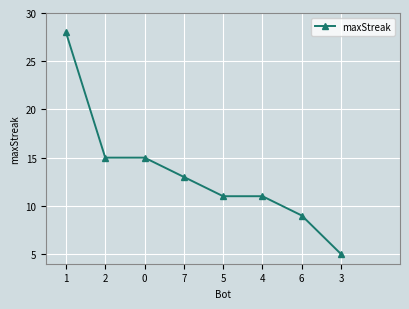

How many categories are shown in the chart?

8